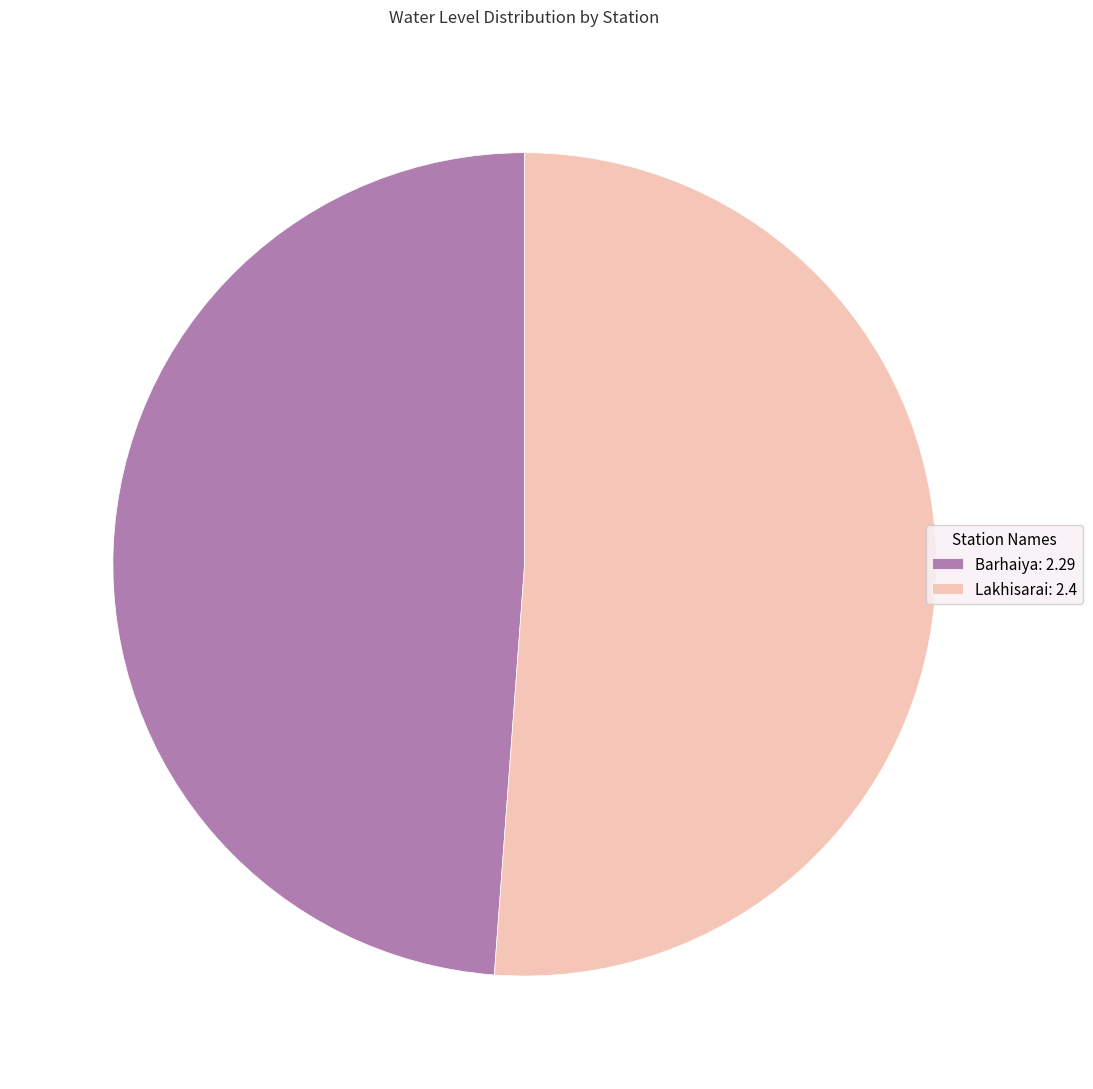

What is the ratio of the value at Barhaiya to the value at Lakhisarai?

1.0